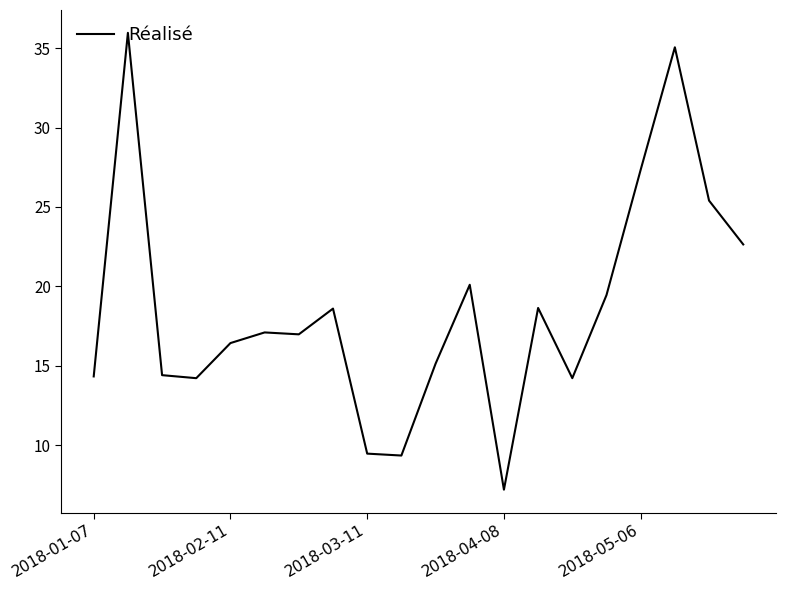

What is the difference between the maximum and minimum values?

28.8